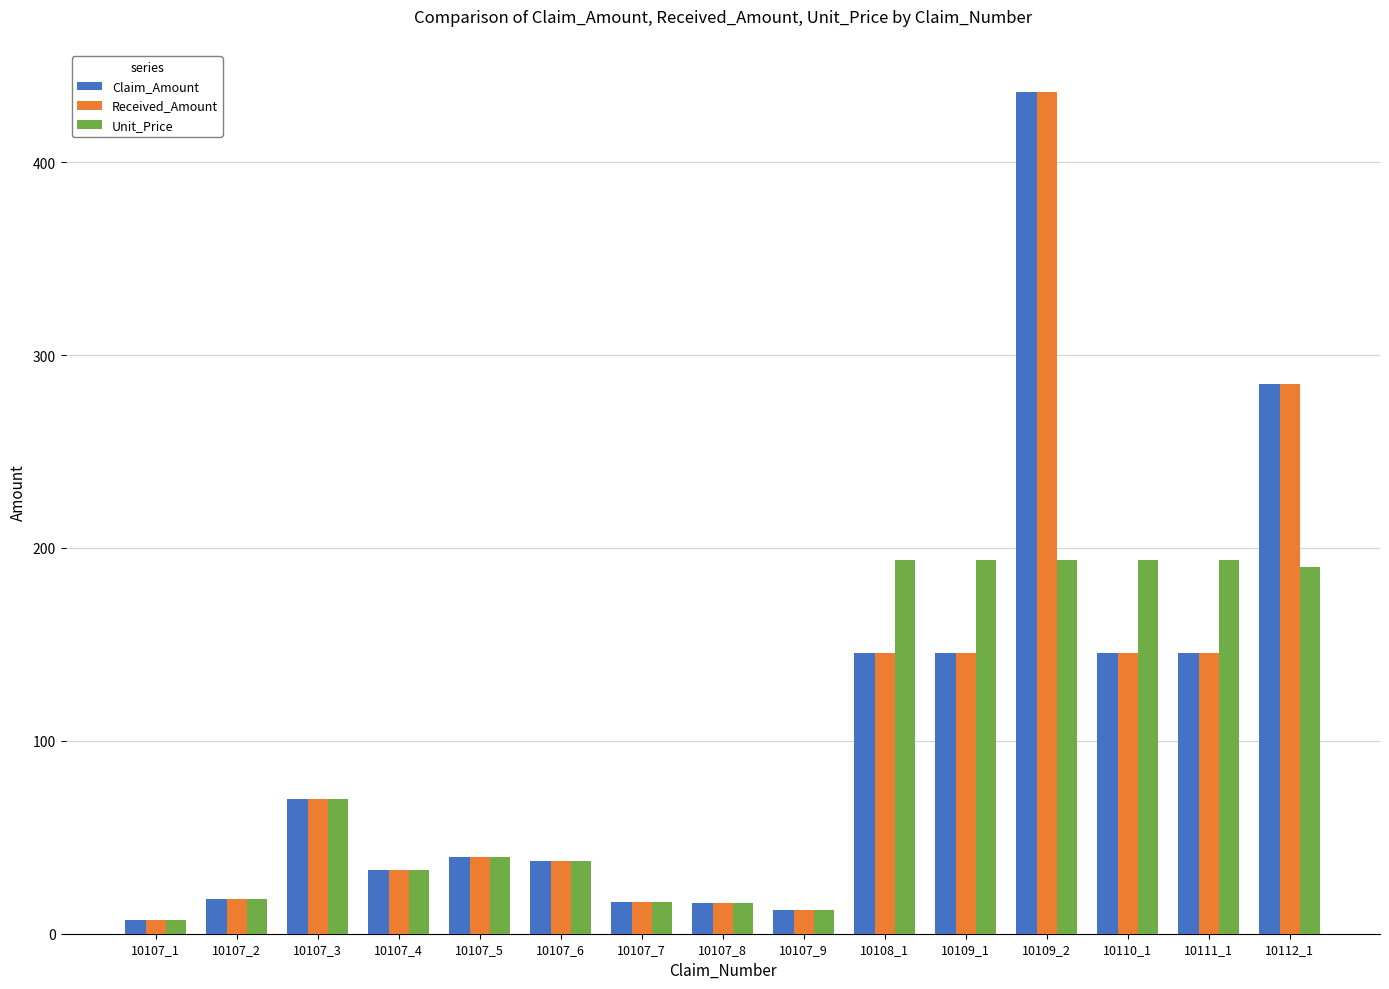

What is the difference between the second highest and minimum values in the Unit_Price series?

187.0